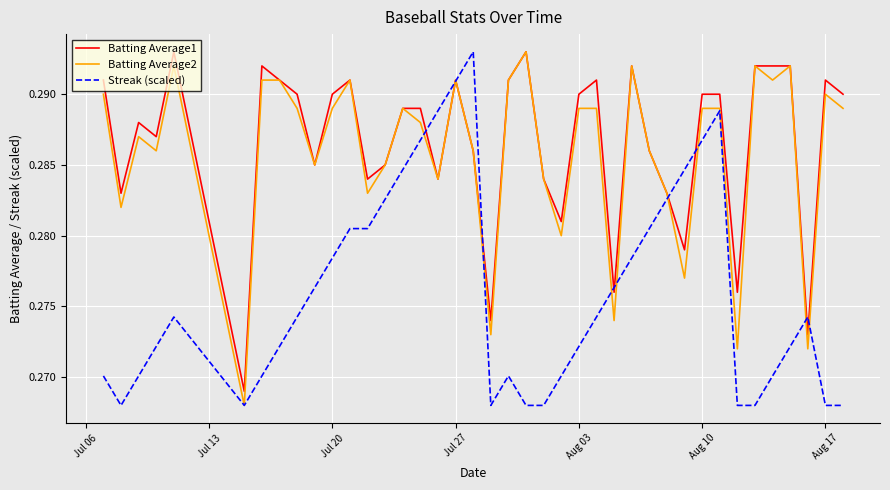

At which category is the sum across all series the highest?

Jul 27